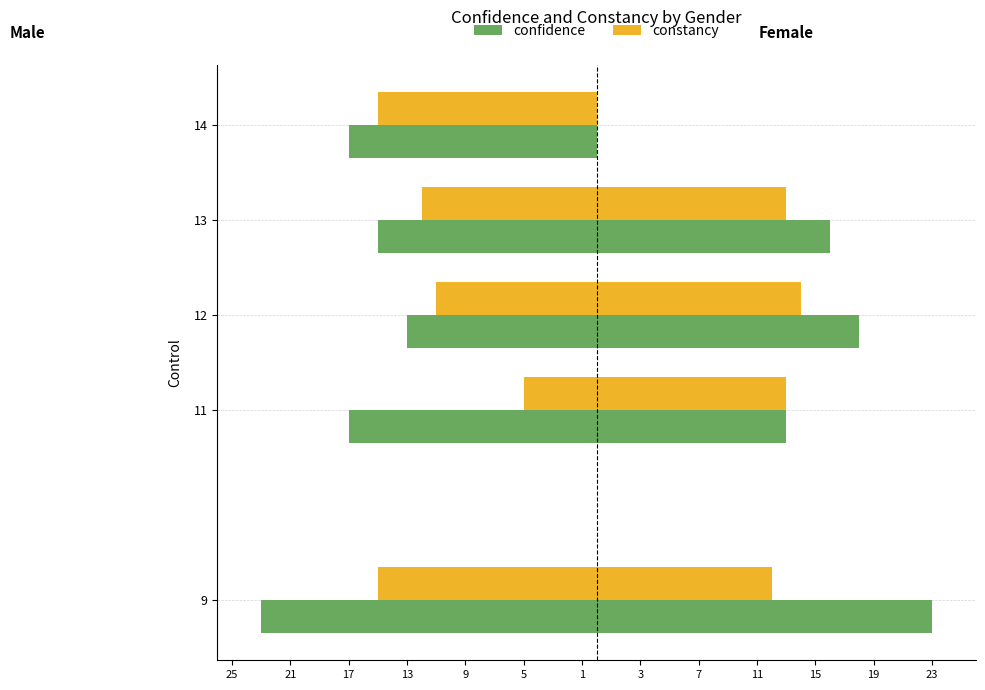

Is the value of constancy at 25 greater than the value of confidence at 5?

Yes